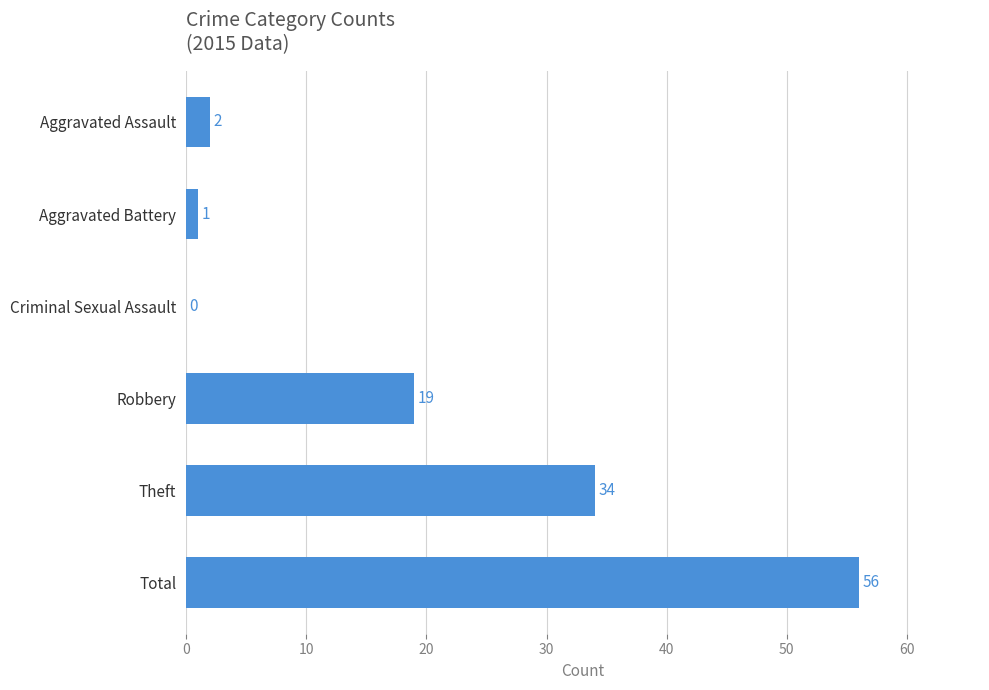

How many categories are shown in the chart?

6